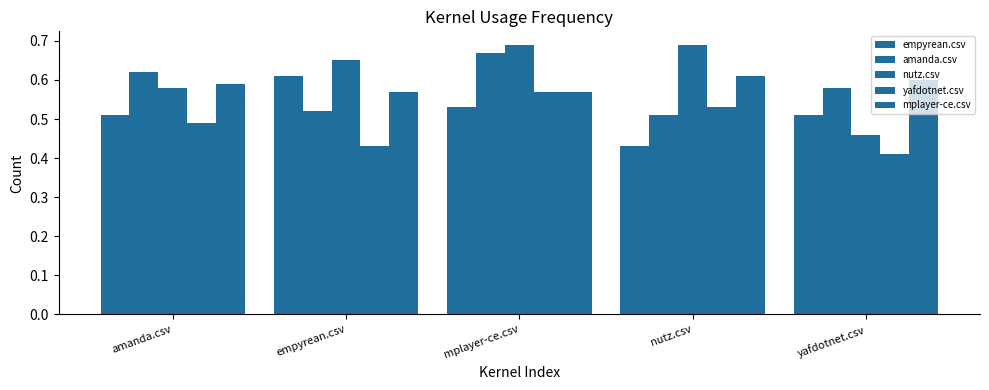

Which series has the largest total across all categories?

nutz.csv